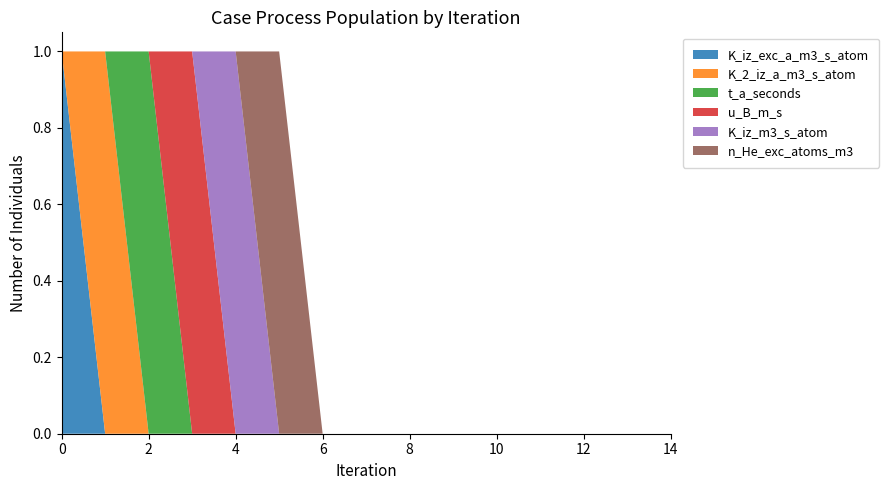

Reading left to right, list all the values displayed in this chart.

K_iz_exc_a_m3_s_atom: 1	0	0	0	0	0	0	0	0	0	0	0	0	0	0
K_2_iz_a_m3_s_atom: 0	1	0	0	0	0	0	0	0	0	0	0	0	0	0
t_a_seconds: 0	0	1	0	0	0	0	0	0	0	0	0	0	0	0
u_B_m_s: 0	0	0	1	0	0	0	0	0	0	0	0	0	0	0
K_iz_m3_s_atom: 0	0	0	0	1	0	0	0	0	0	0	0	0	0	0
n_He_exc_atoms_m3: 0	0	0	0	0	1	0	0	0	0	0	0	0	0	0